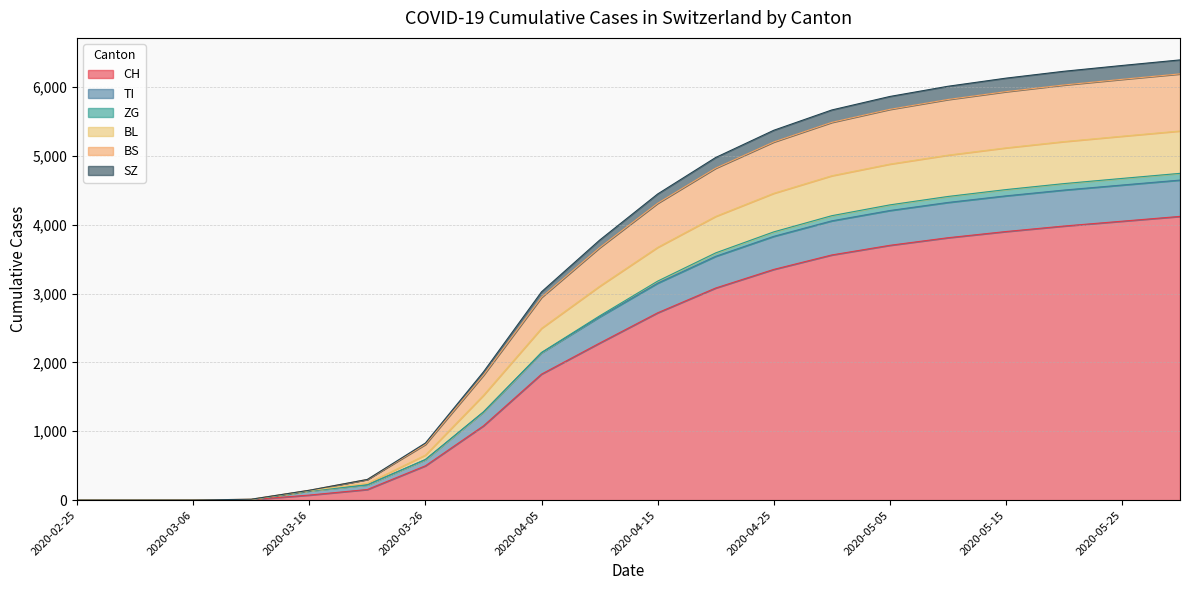

How many values in TI are above zero?

18